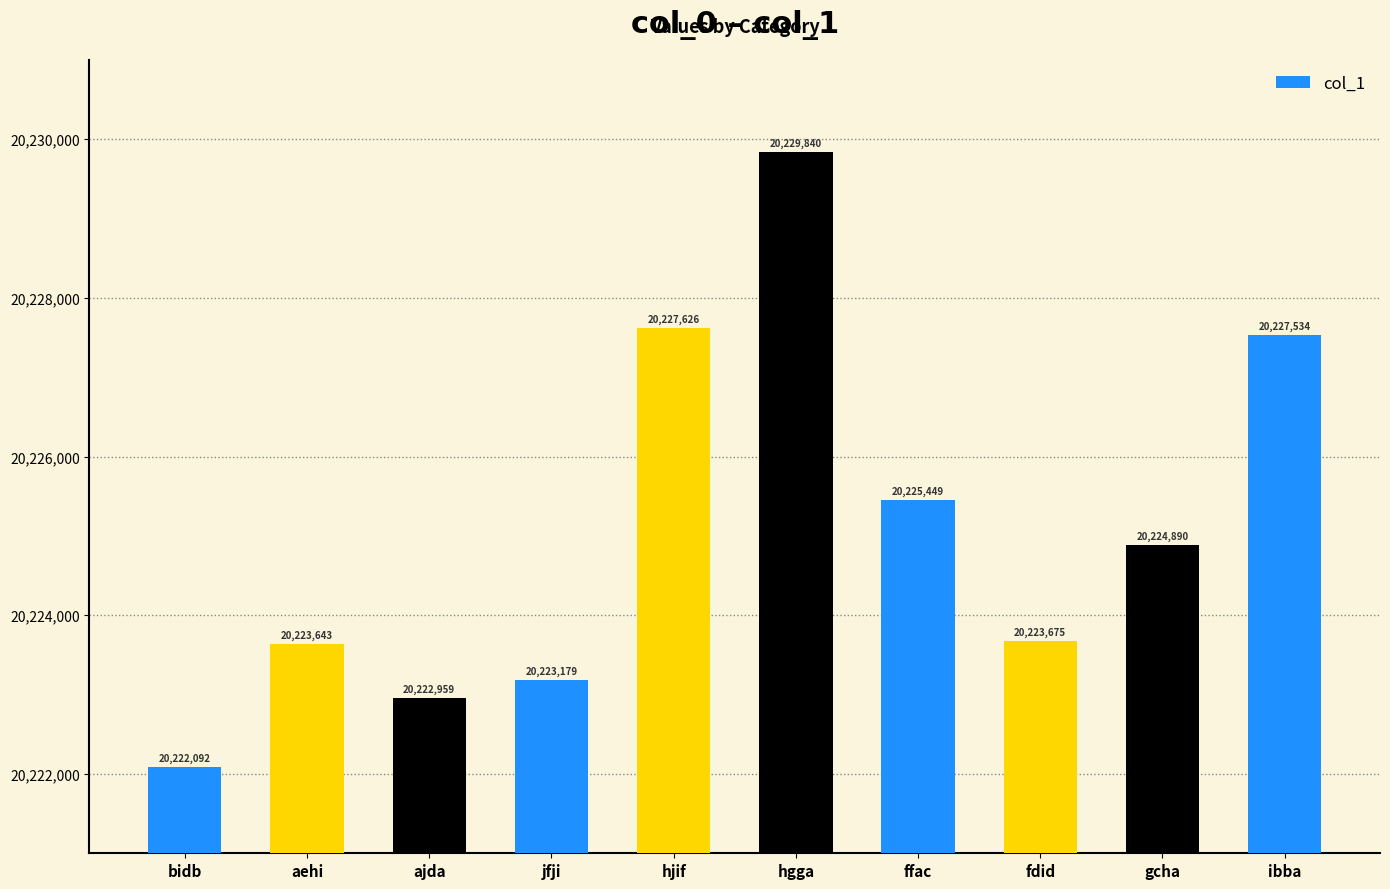

True or false: the data shows 20227626 at hjif.

True